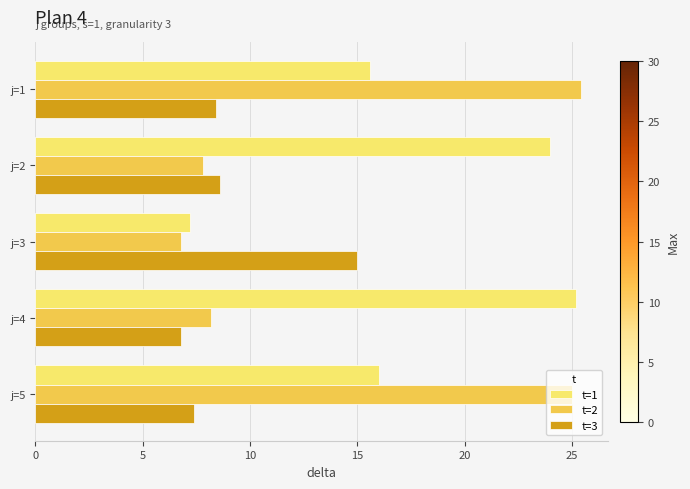

How many values in the t=3 series are below 8?

2